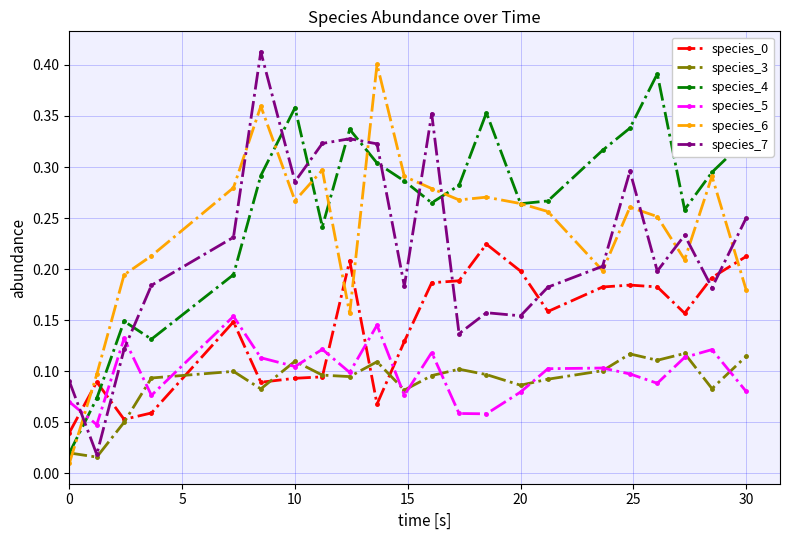

Which series has the largest total across all categories?

species_4